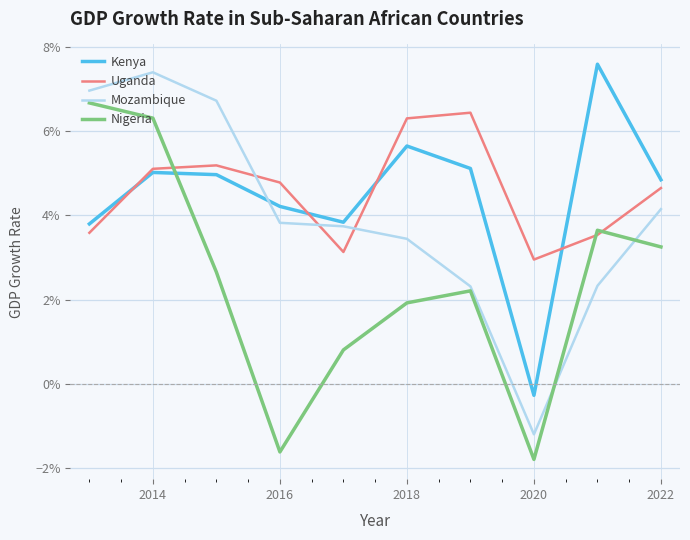

Is this an area chart (filled region under the line)?

No